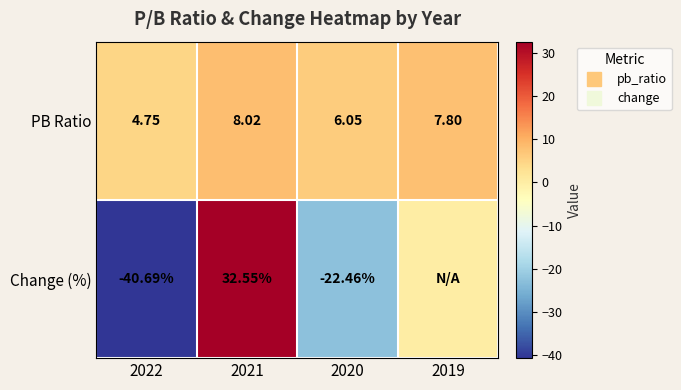

Is the value of PB Ratio at 2021 greater than the value of Change (%) at 2022?

Yes